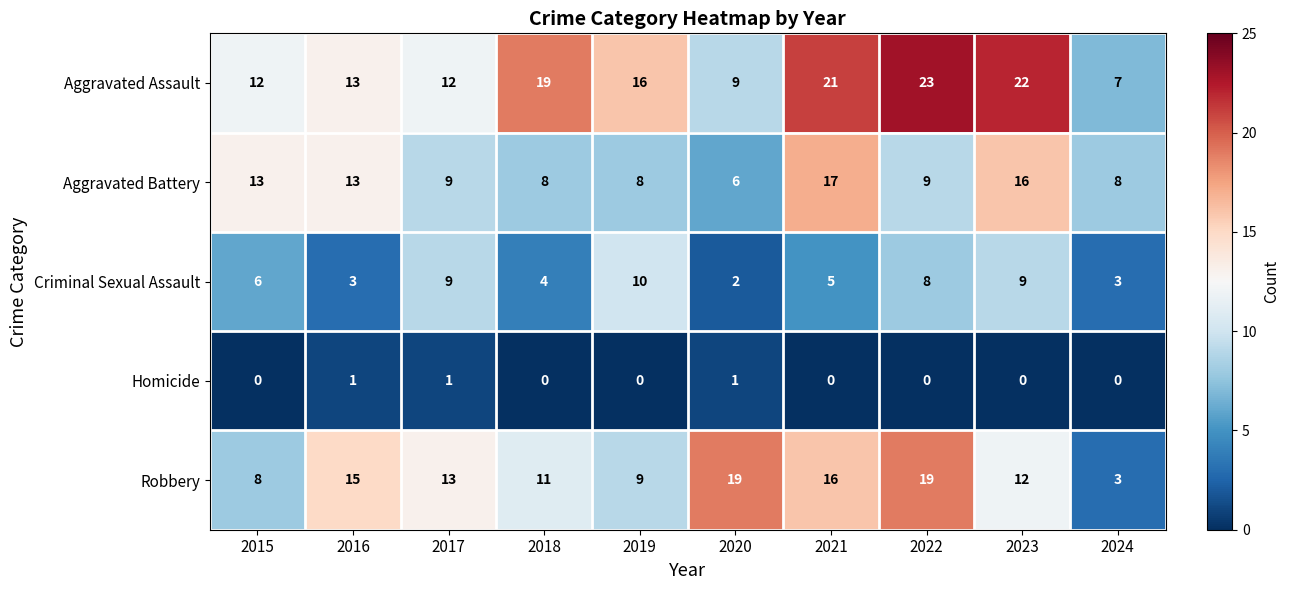

What is the sum of all Aggravated Assault values?

154